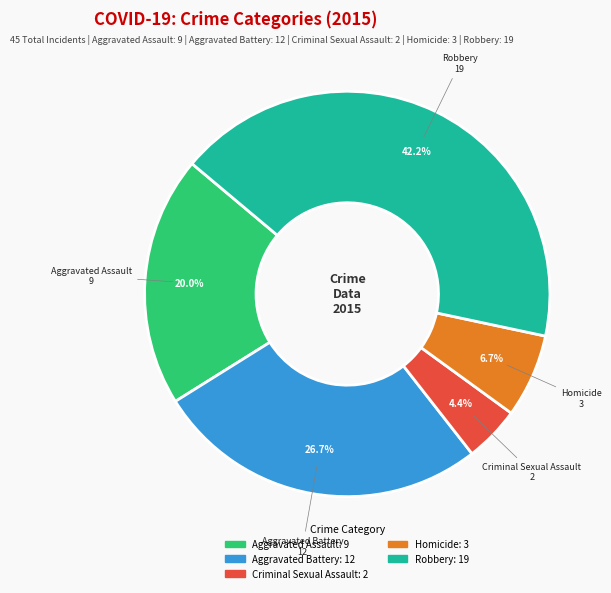

The Aggravated Assault slice represents 35% of the pie. True or false?

False